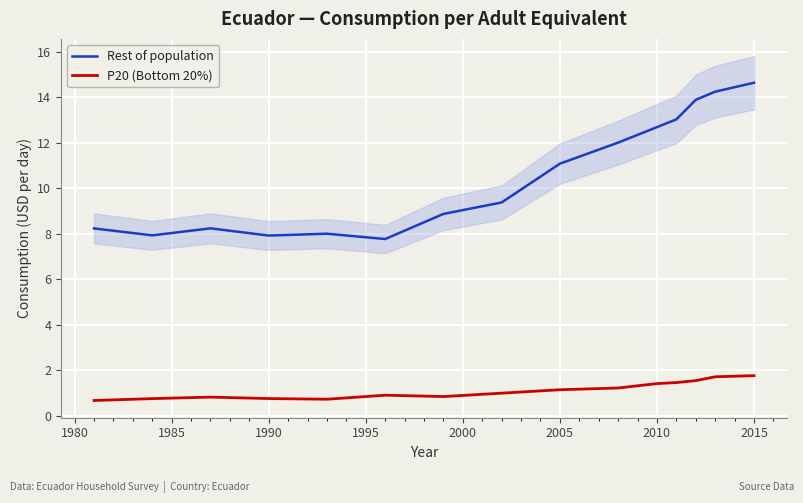

The value of Rest of population at 2015 is 22.8. True or false?

False